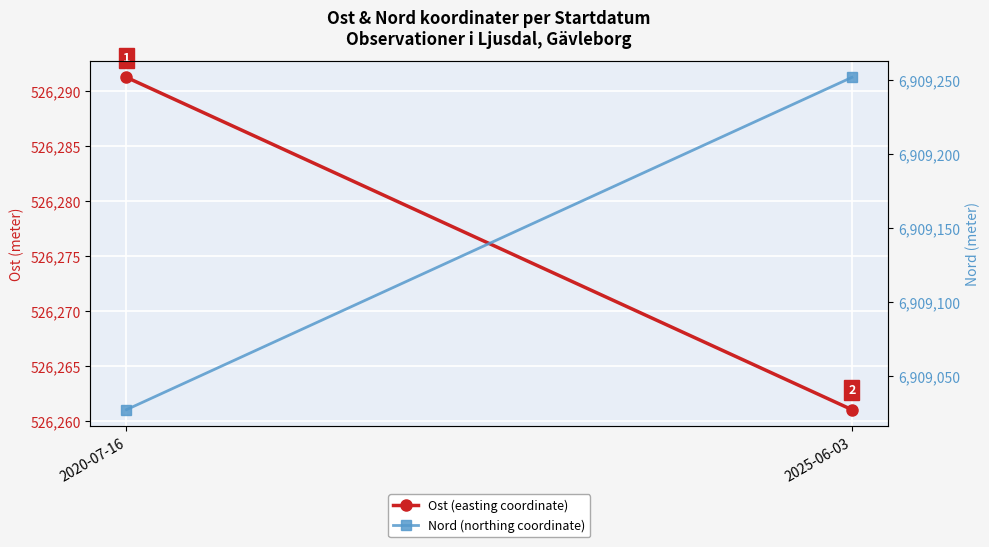

What is the minimum value for Nord (northing coordinate)?

6909027.5